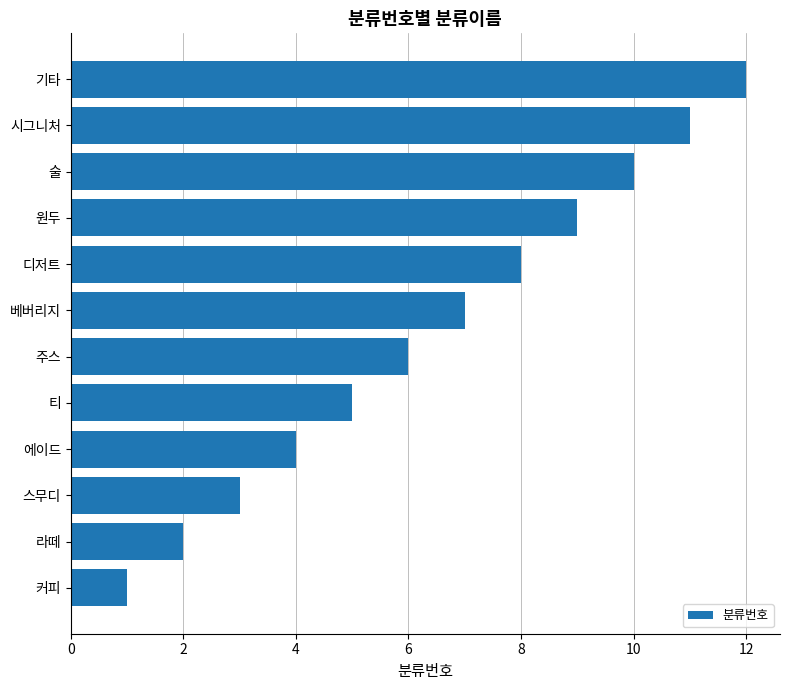

What is the change in value from 커피 to 원두?

+8